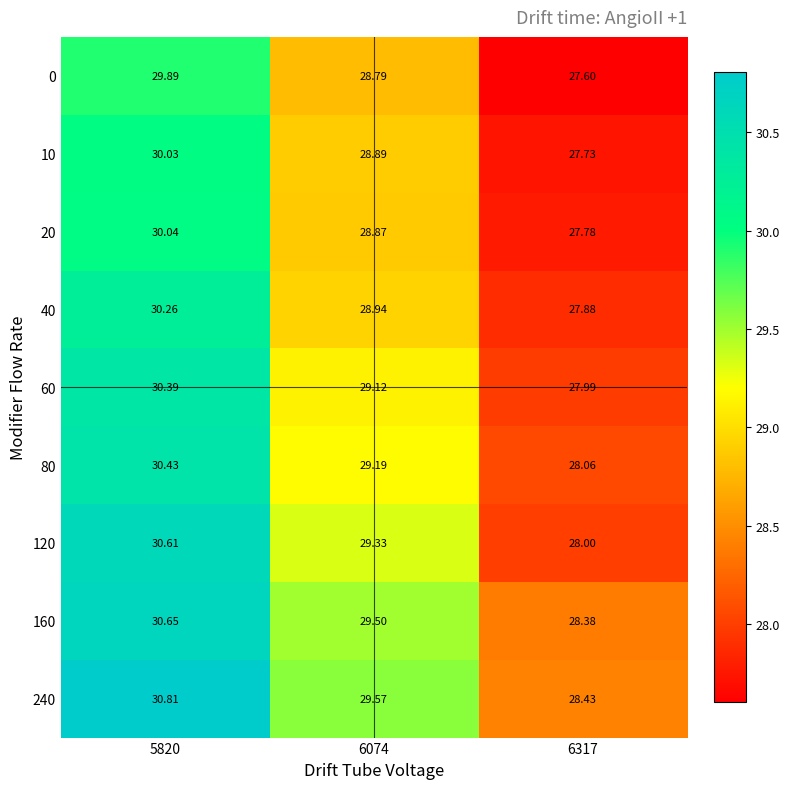

What is the smallest value displayed?

27.6